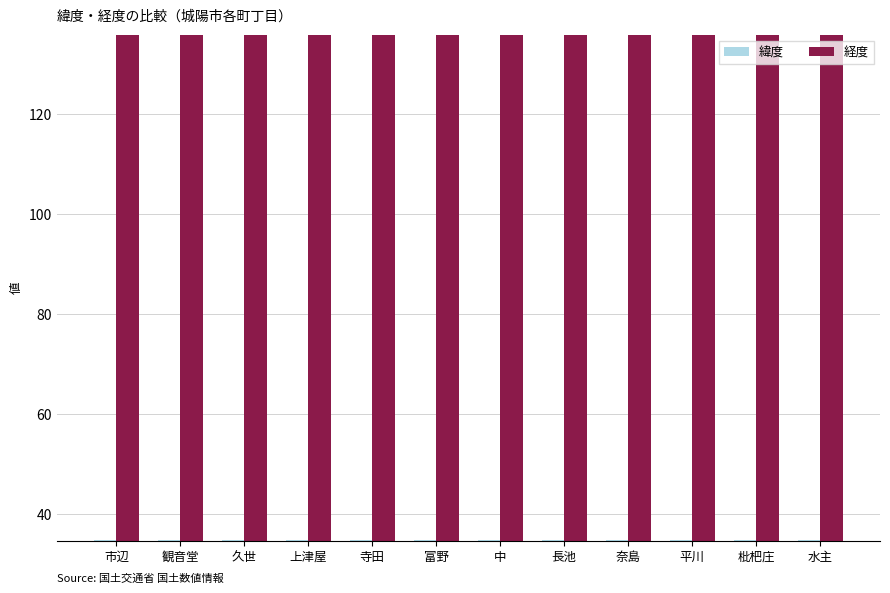

Which series has the largest total across all categories?

経度